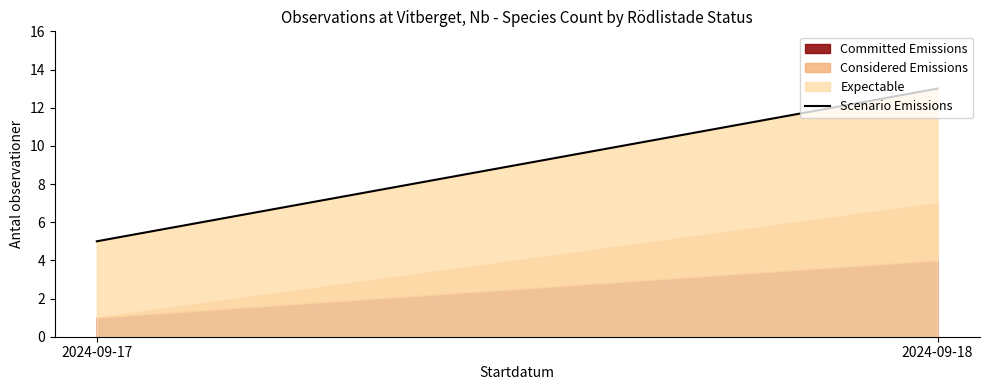

What is the maximum value shown in the chart?

13